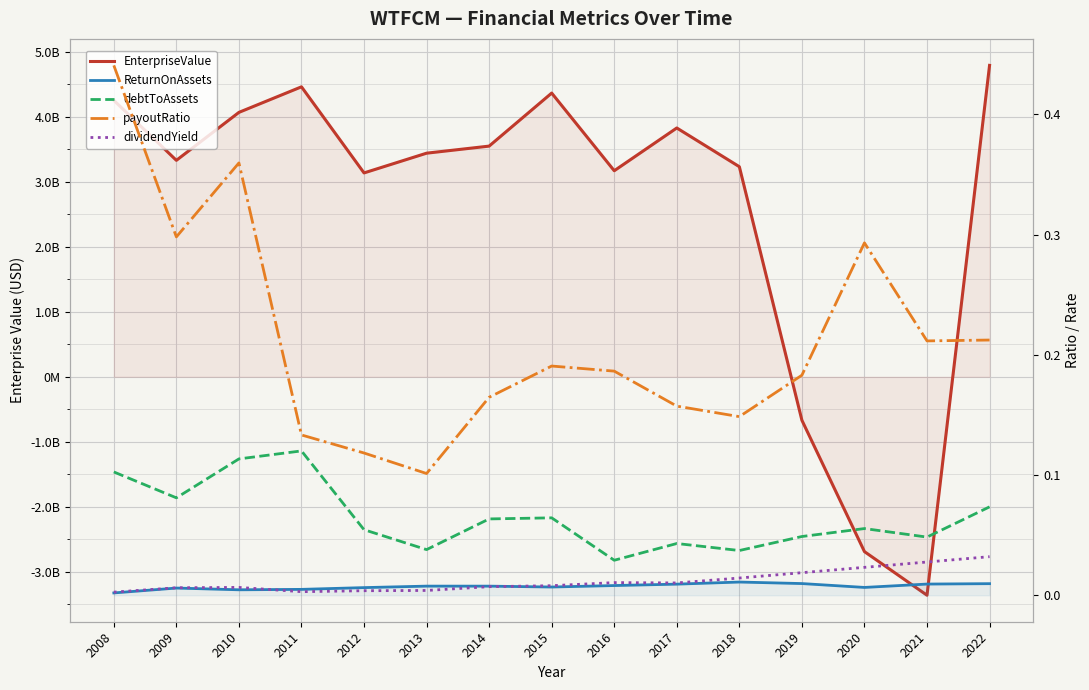

Reading left to right, extract all data points from this chart.

EnterpriseValue: 4249809322.6	3327473322.6	4064700322.6	4457602322.6	3133997322.6	3437382322.6	3546221322.6	4361507297.3	3167475223.0	3824875216.3	3229531699.2	-668022000.0	-2687513000.0	-3358042000.0	4787176119.7
ReturnOnAssets: 0.0	0.0	0.0	0.0	0.0	0.0	0.0	0.0	0.0	0.0	0.0	0.0	0.0	0.0	0.0
debtToAssets: 0.1	0.1	0.1	0.1	0.1	0.0	0.1	0.1	0.0	0.0	0.0	0.0	0.1	0.0	0.1
payoutRatio: 0.4	0.3	0.4	0.1	0.1	0.1	0.2	0.2	0.2	0.2	0.1	0.2	0.3	0.2	0.2
dividendYield: 0.0	0.0	0.0	0.0	0.0	0.0	0.0	0.0	0.0	0.0	0.0	0.0	0.0	0.0	0.0